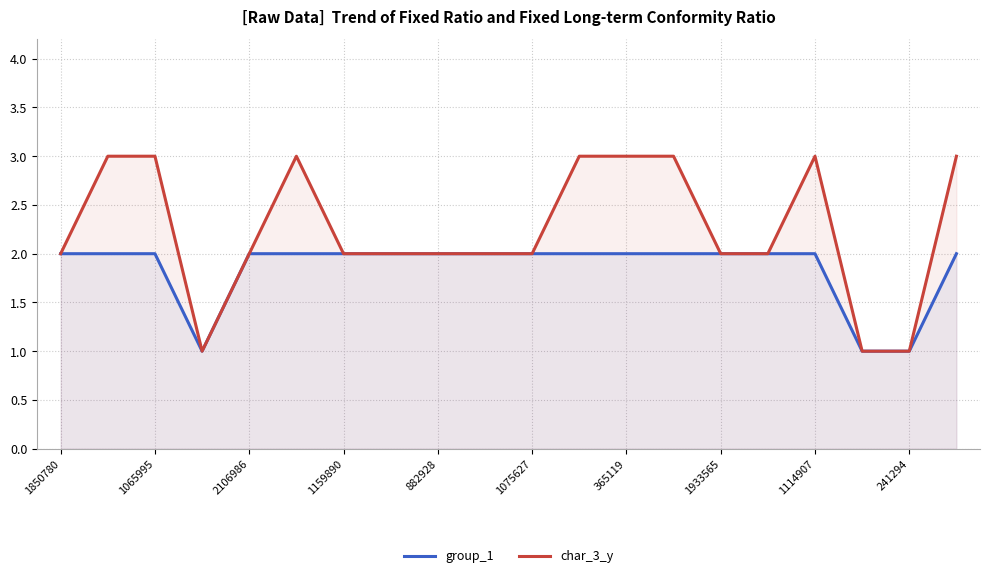

Count the number of categories in the chart.

20